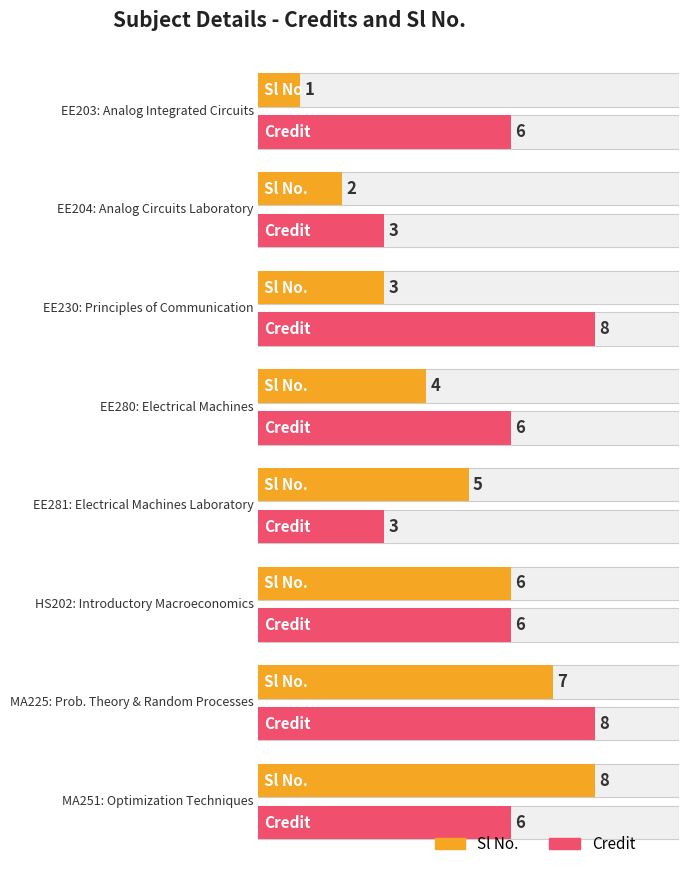

List the labels in order of Credit value, largest first.

EE230, MA225, EE203, EE280, HS202, MA251, EE204, EE281